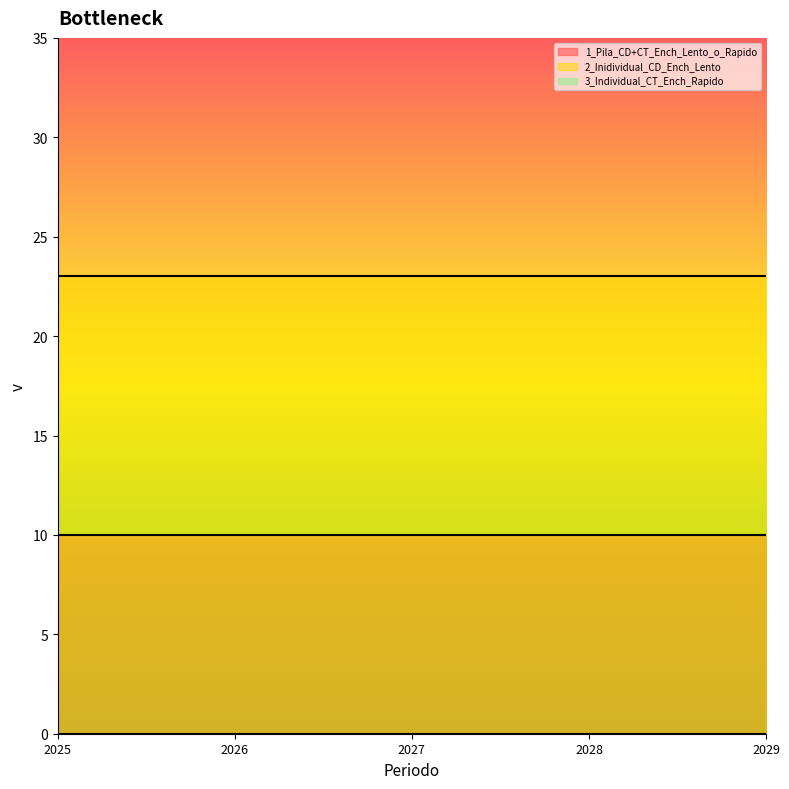

Rank the series by their average value, from highest to lowest.

2_Inidividual_CD_Ench_Lento, 1_Pila_CD+CT_Ench_Lento_o_Rapido, 3_Individual_CT_Ench_Rapido